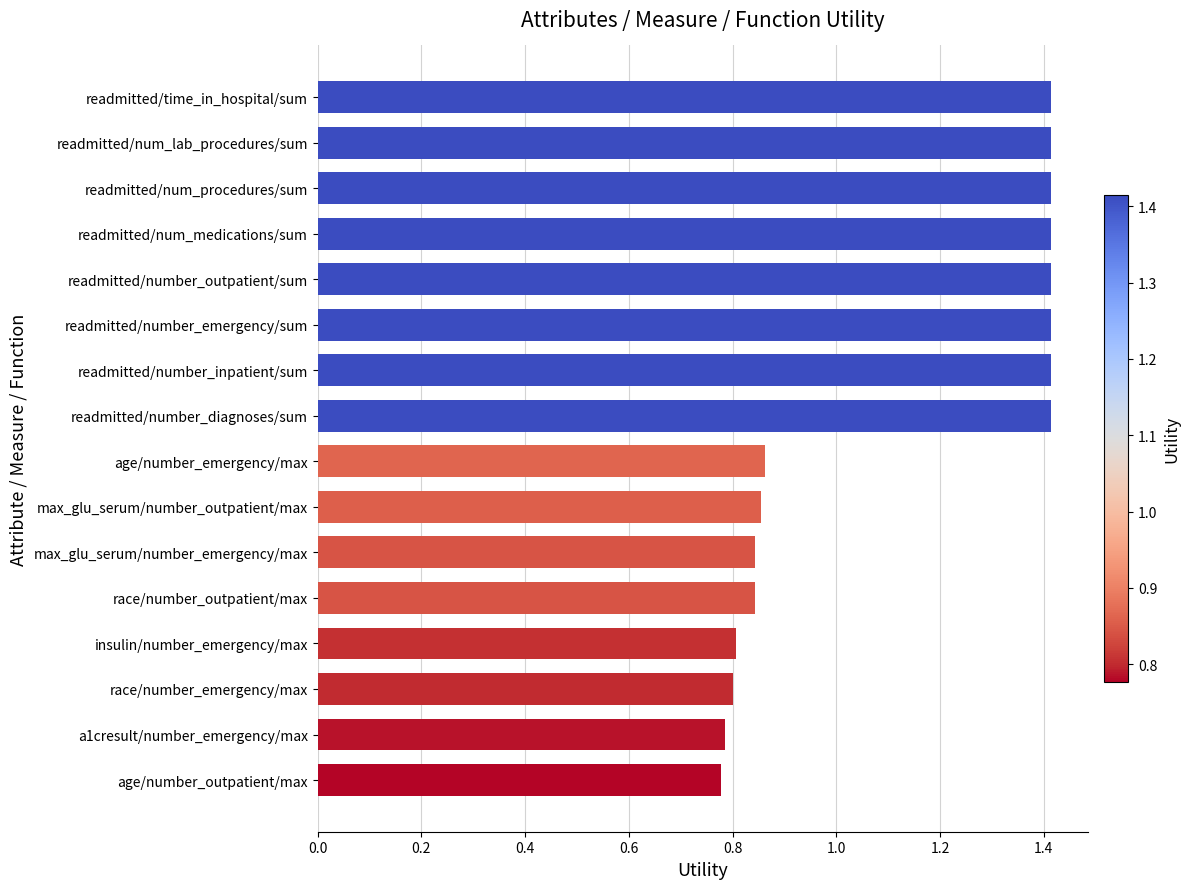

What is the sum of all values?

17.9